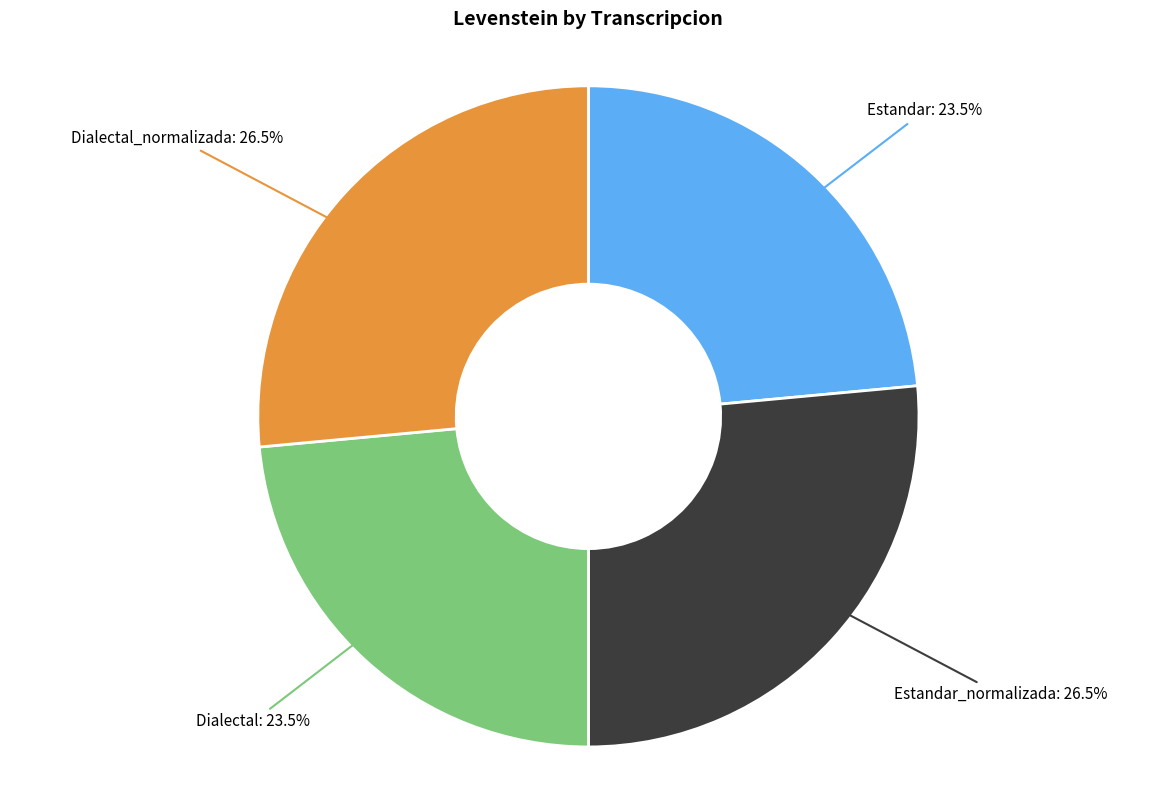

Is there a majority slice in this chart?

No